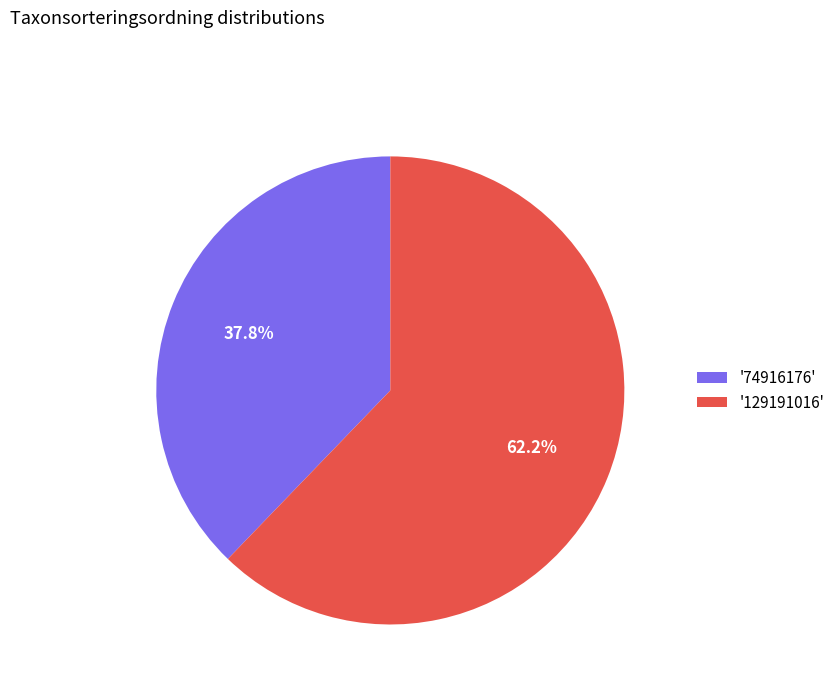

To the nearest percent, what is the average slice percentage?

50%